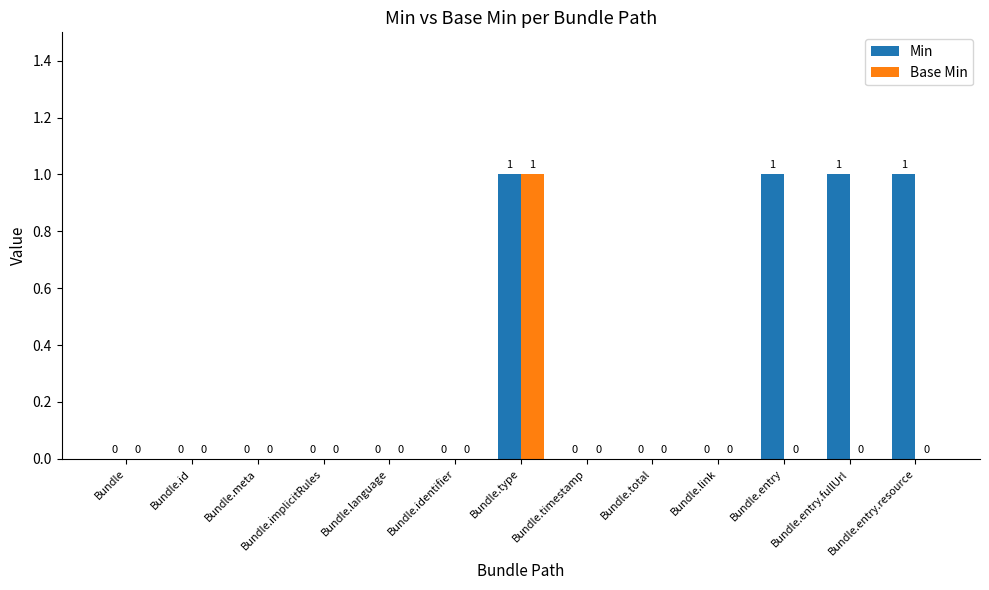

Which series changed the most between Bundle.meta and Bundle.entry?

Min